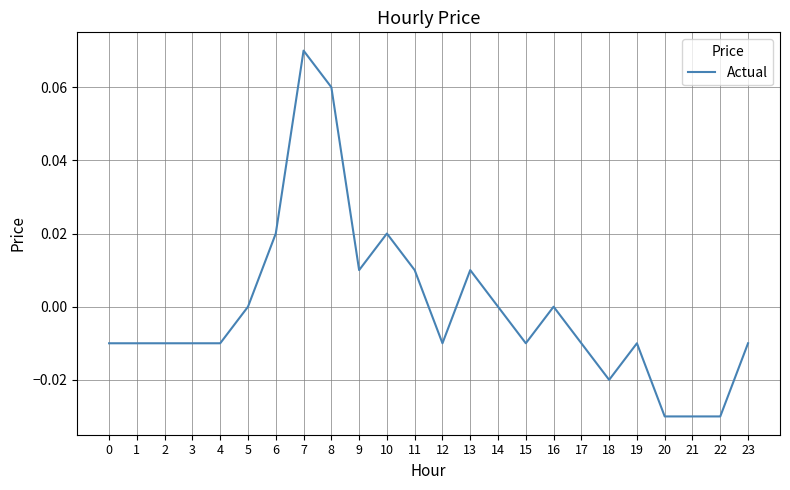

The chart shows a value of -0.0 at 22. True or false?

True